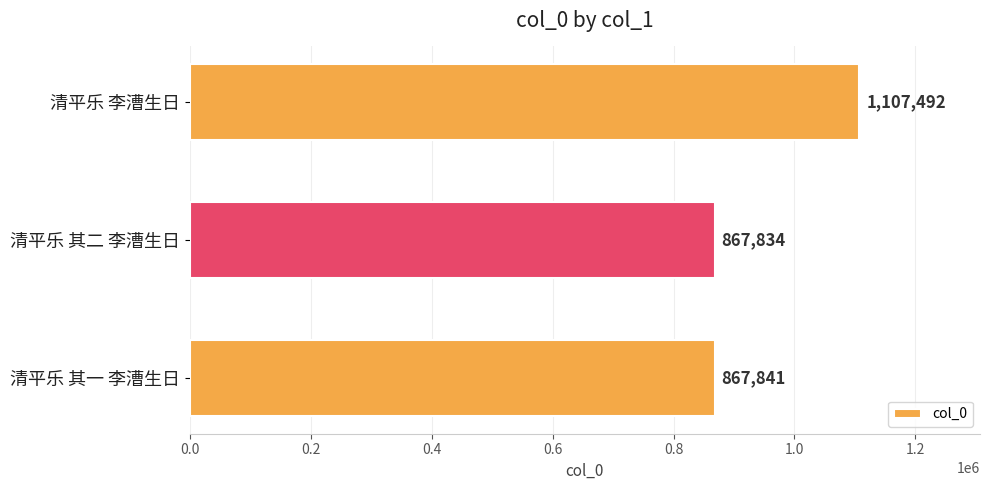

Reading bottom to top, what are all the values shown in this chart?

清平乐 其一 李漕生日=867841	清平乐 其二 李漕生日=867834	清平乐 李漕生日=1107492